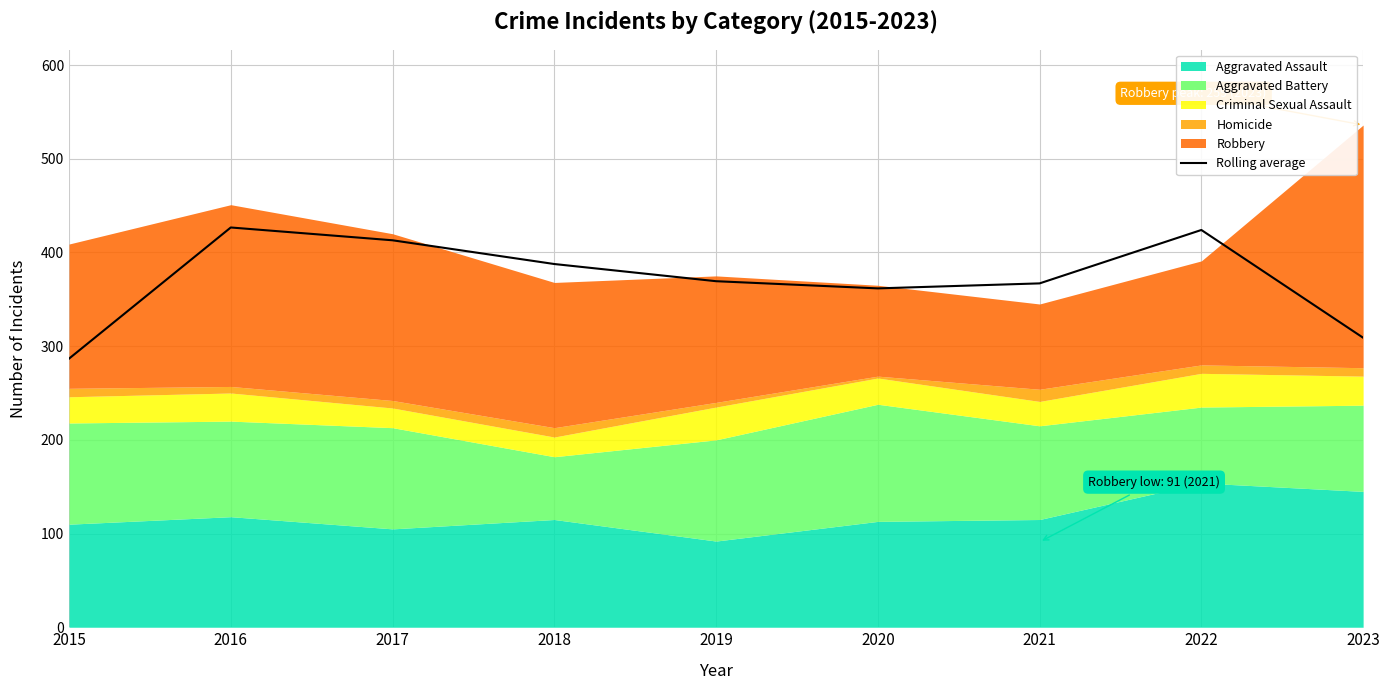

Which label corresponds to the smallest value in the chart?

2015